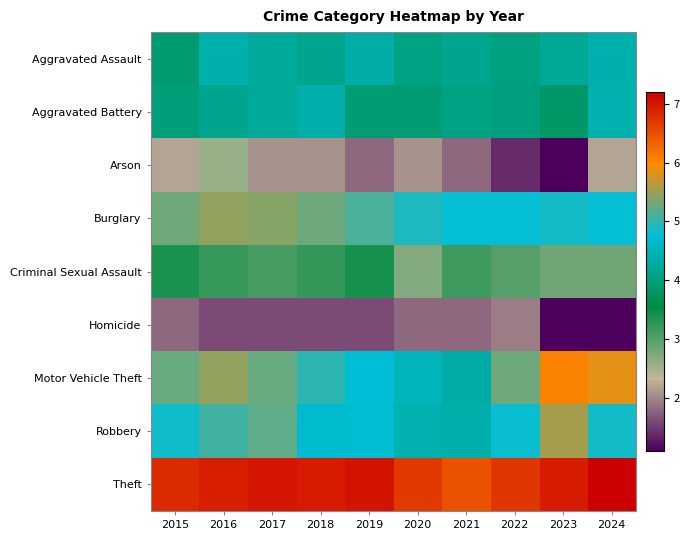

Rank the series by their maximum value, from highest to lowest.

Theft, Motor Vehicle Theft, Robbery, Burglary, Aggravated Battery, Aggravated Assault, Criminal Sexual Assault, Arson, Homicide